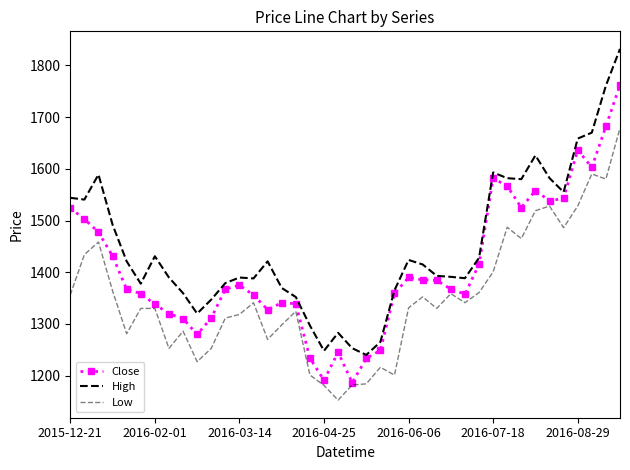

What are all the series names shown in the legend?

Close, High, Low